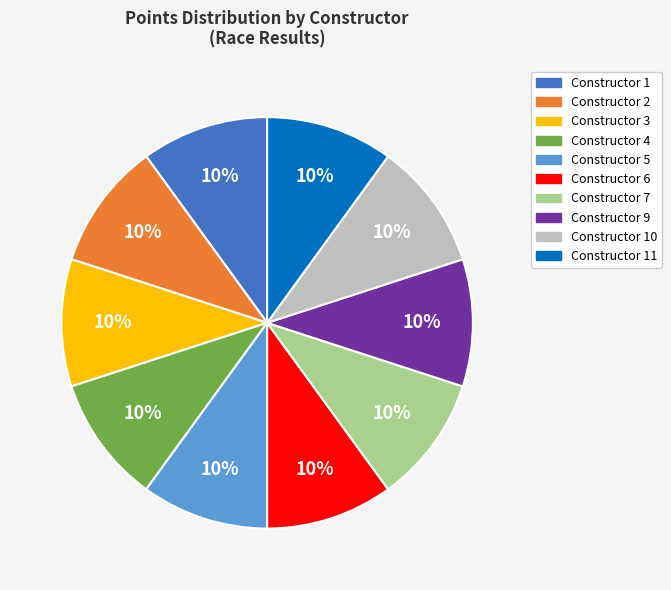

To the nearest percent, what is the combined percentage of Constructor 6 and Constructor 4?

20%